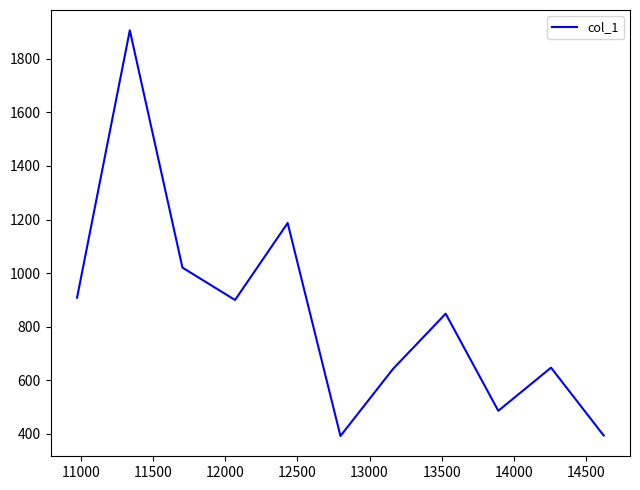

What is the difference between the maximum and minimum values?

1514.0